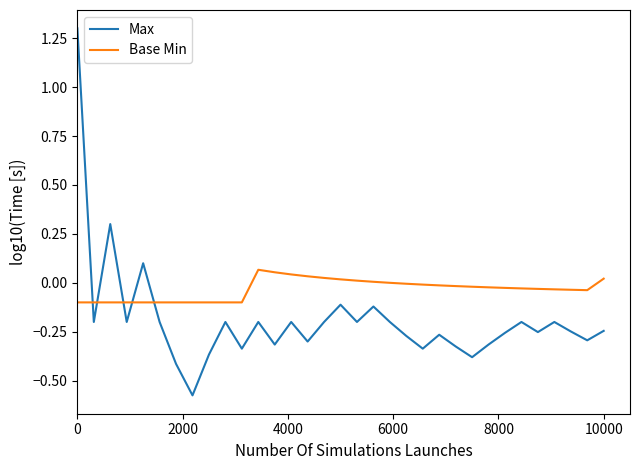

Which series has the largest range (max minus min)?

Max